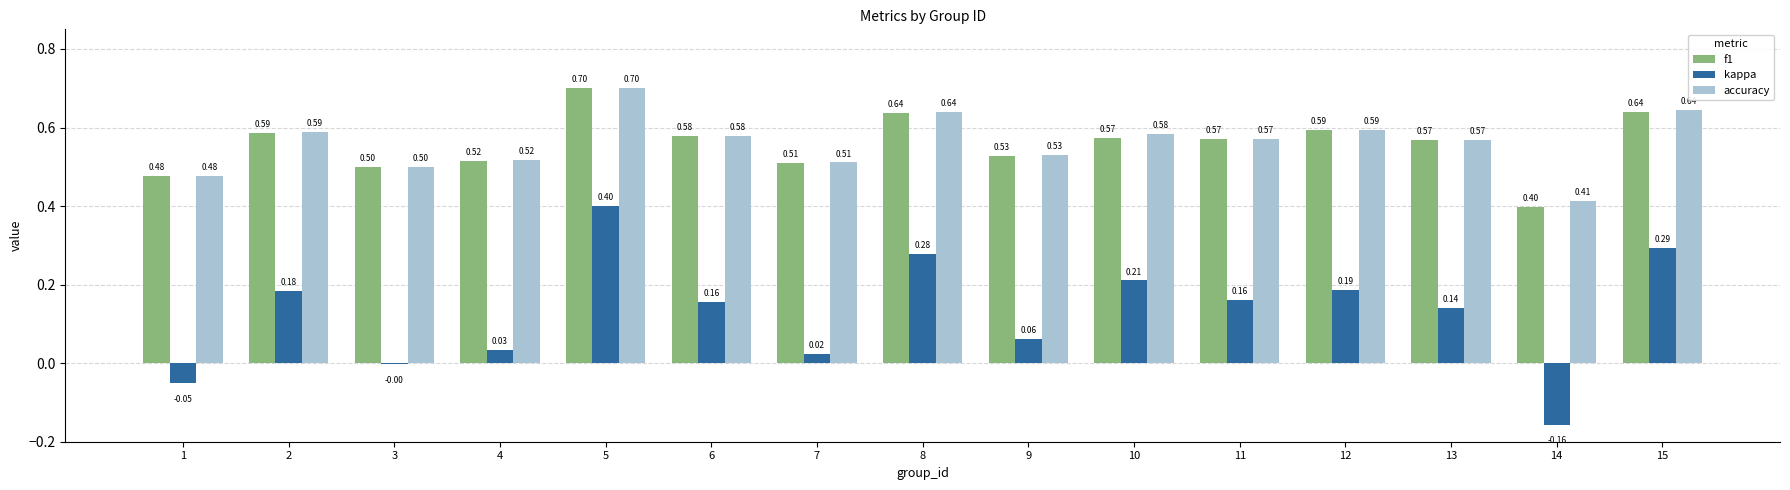

Between 9 and 13, which series saw the biggest shift?

kappa